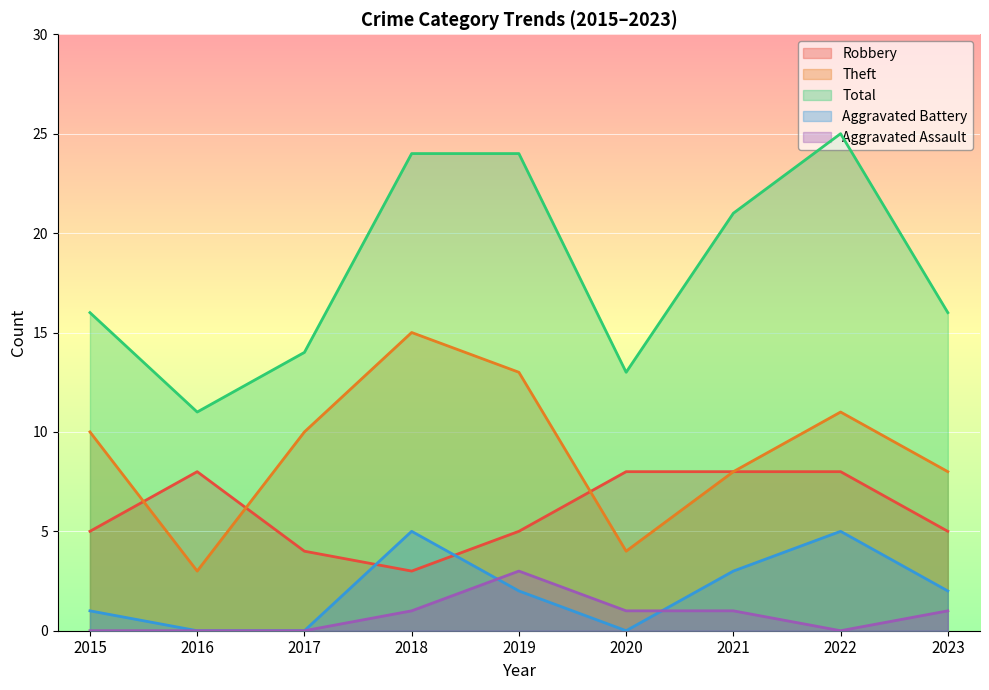

True or false: Total and Robbery intersect in this chart.

False